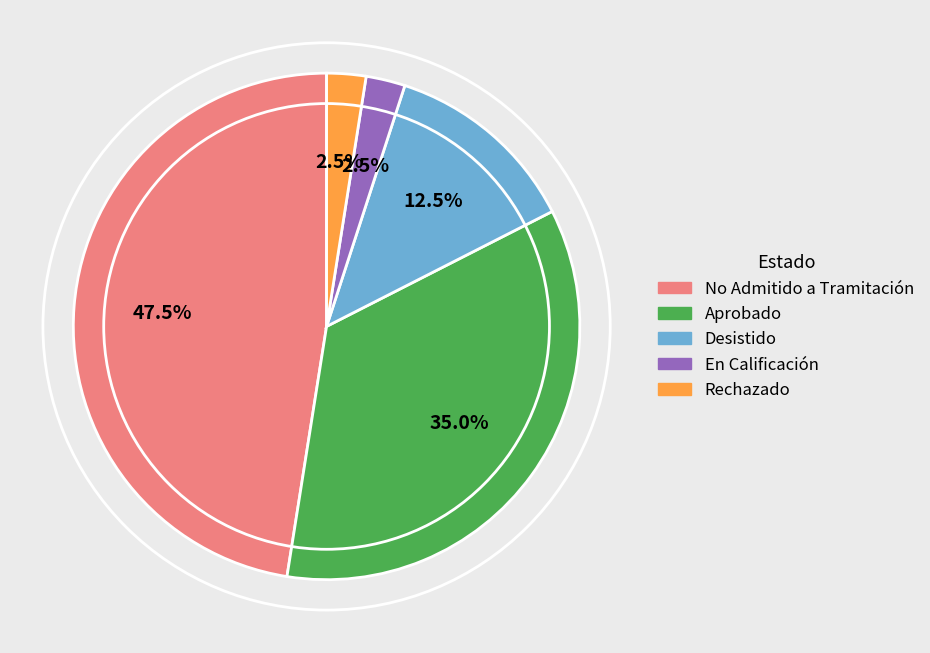

Is there any slice that represents more than half of the pie?

No